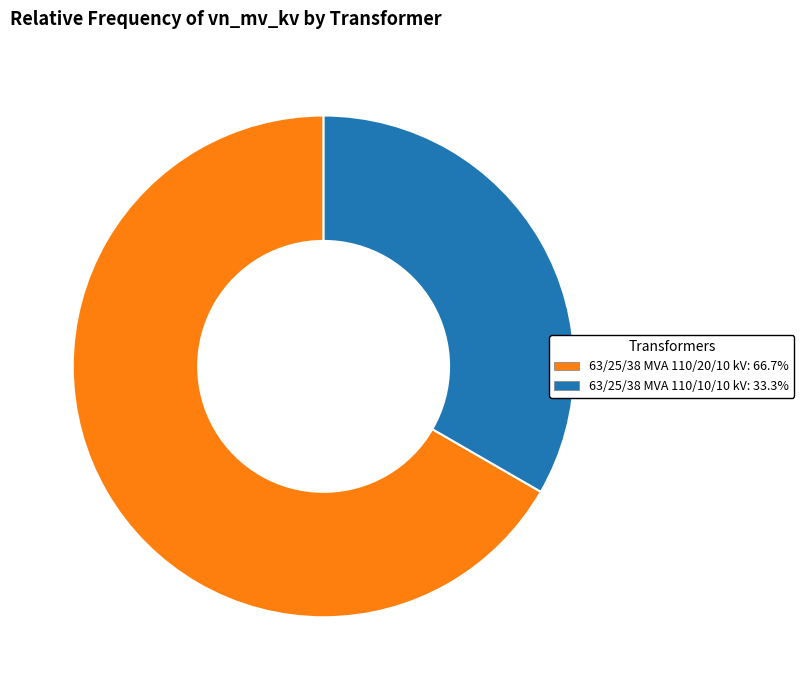

Which category has the biggest portion of the pie?

63/25/38 MVA 110/20/10 kV